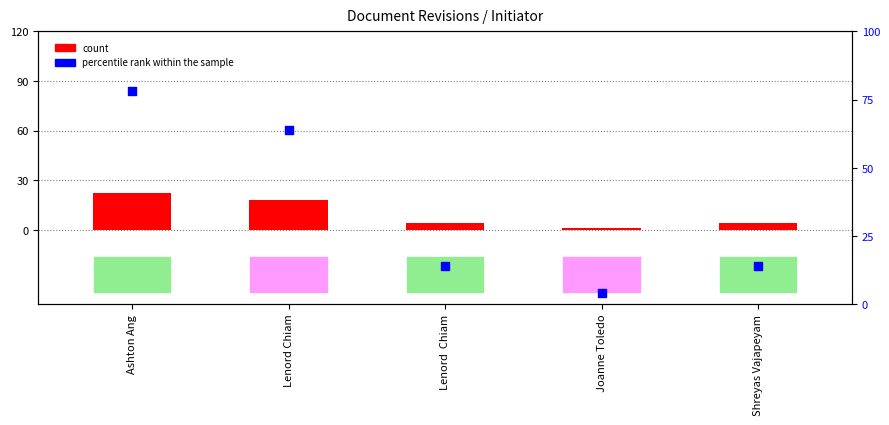

Which series reaches the maximum Y coordinate?

percentile rank within the sample